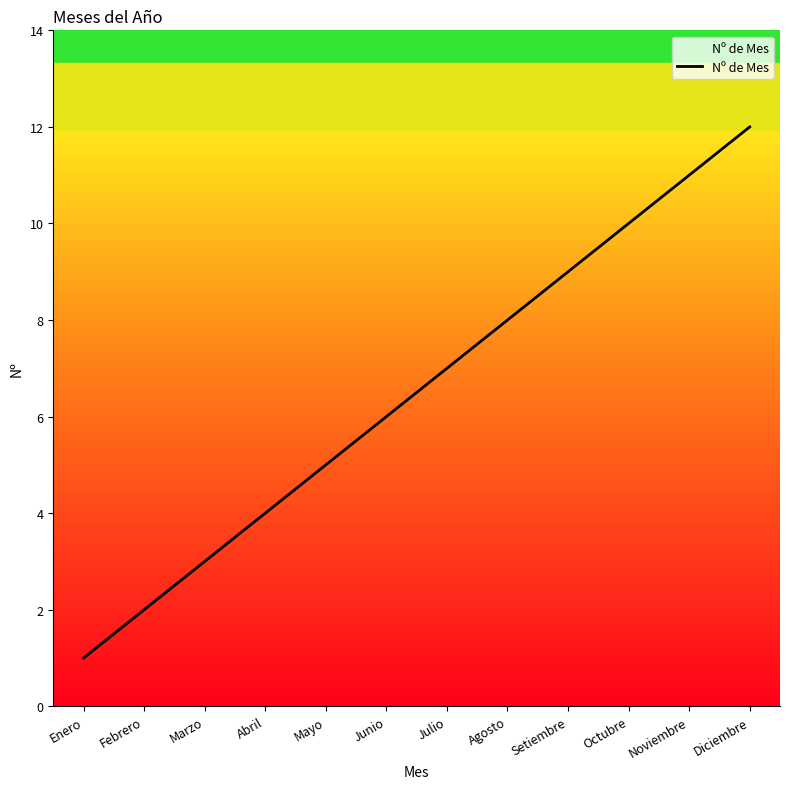

The chart shows a value of 4 at Abril. True or false?

True